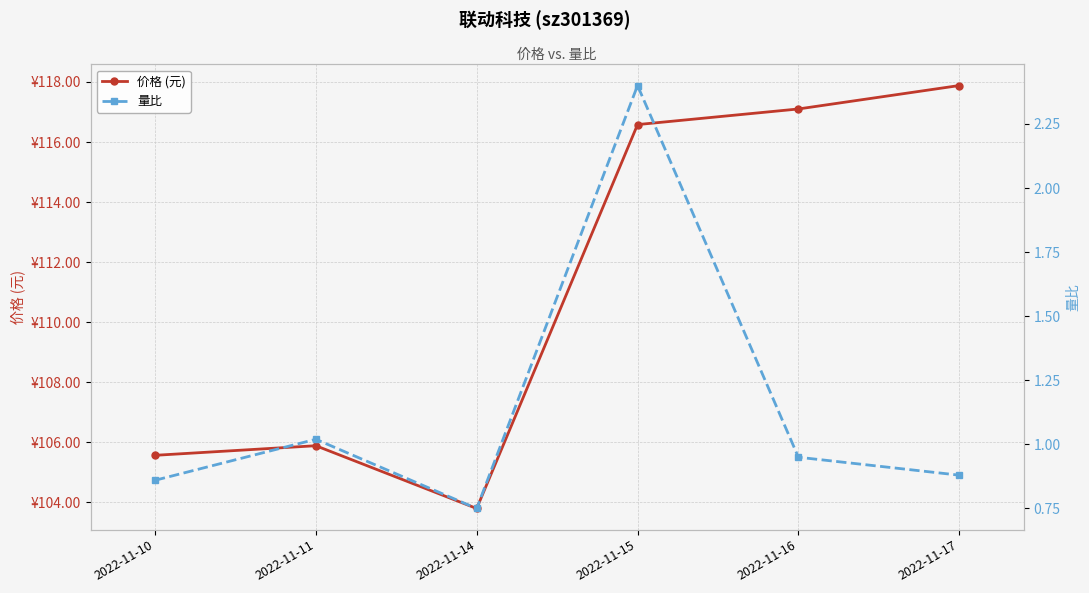

How many lines are shown in the chart?

2